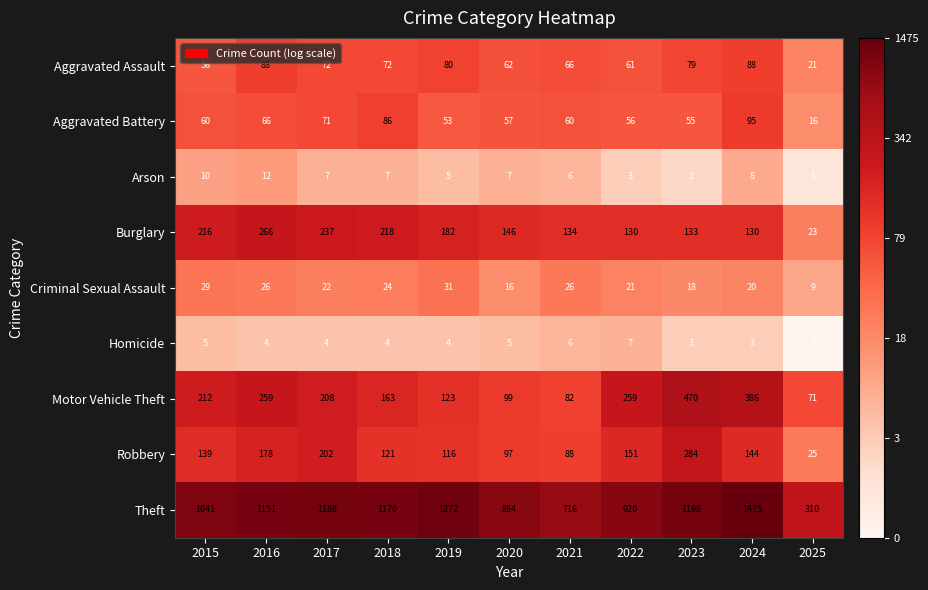

Rank the series at 2017 from highest to lowest value.

Theft, Burglary, Motor Vehicle Theft, Robbery, Aggravated Assault, Aggravated Battery, Criminal Sexual Assault, Arson, Homicide